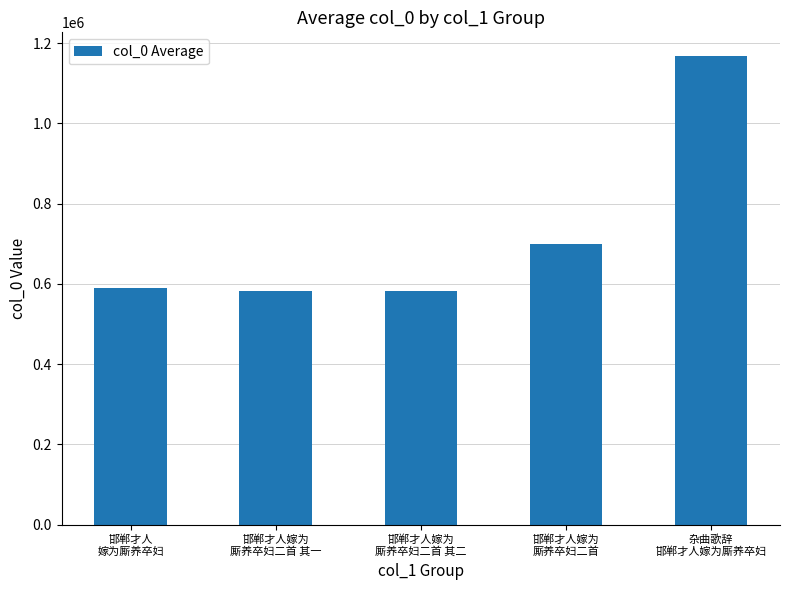

What position from the left is 邯郸才人嫁为
厮养卒妇二首 其二?

3